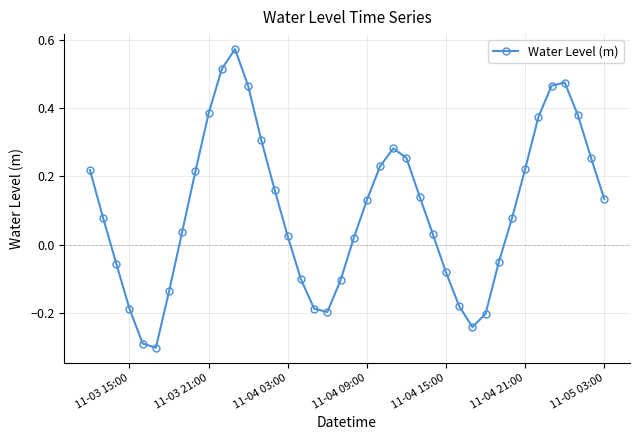

What is the sum of all values?

4.1